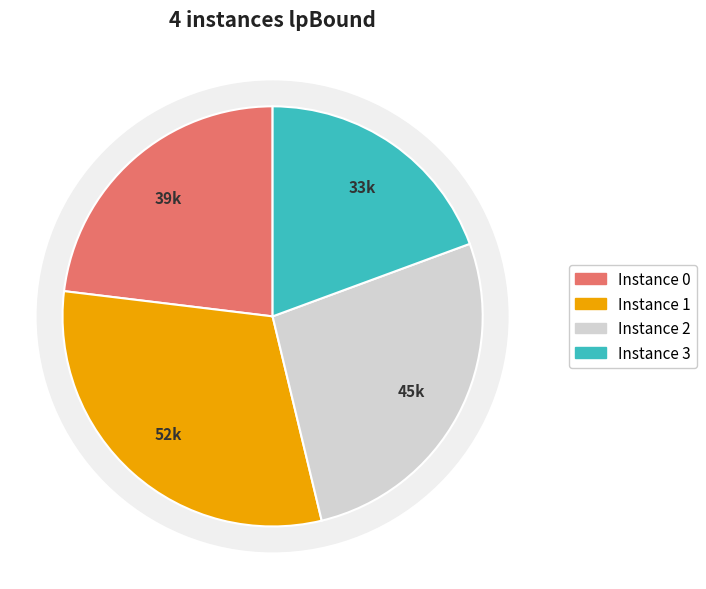

The 0 slice represents 23% of the pie. True or false?

True